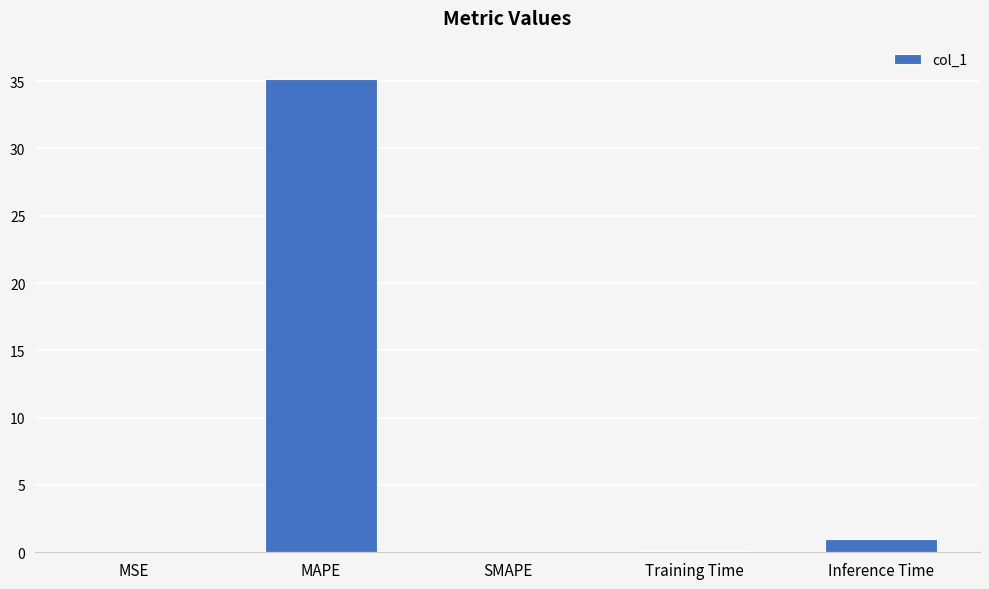

What is the maximum value shown in the chart?

35.1